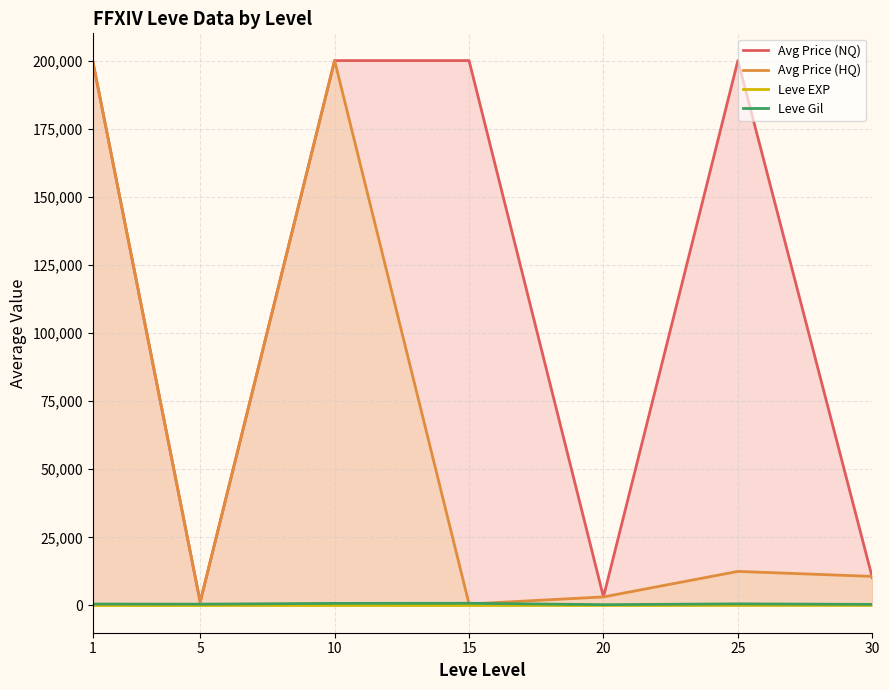

True or false: Leve EXP and Avg Price (HQ) cross at least once.

False